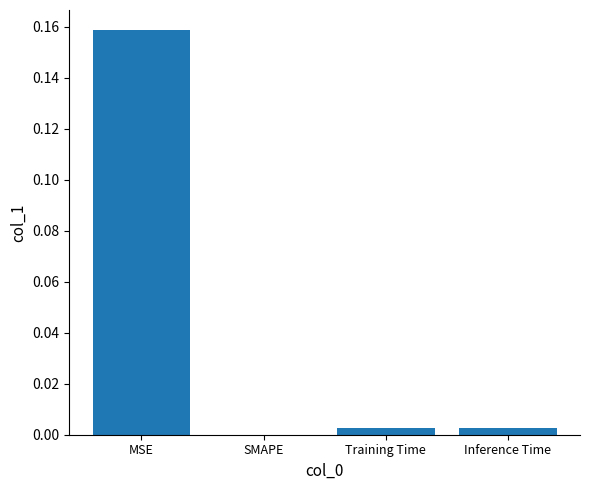

The chart shows a value of 0.1 at SMAPE. True or false?

False